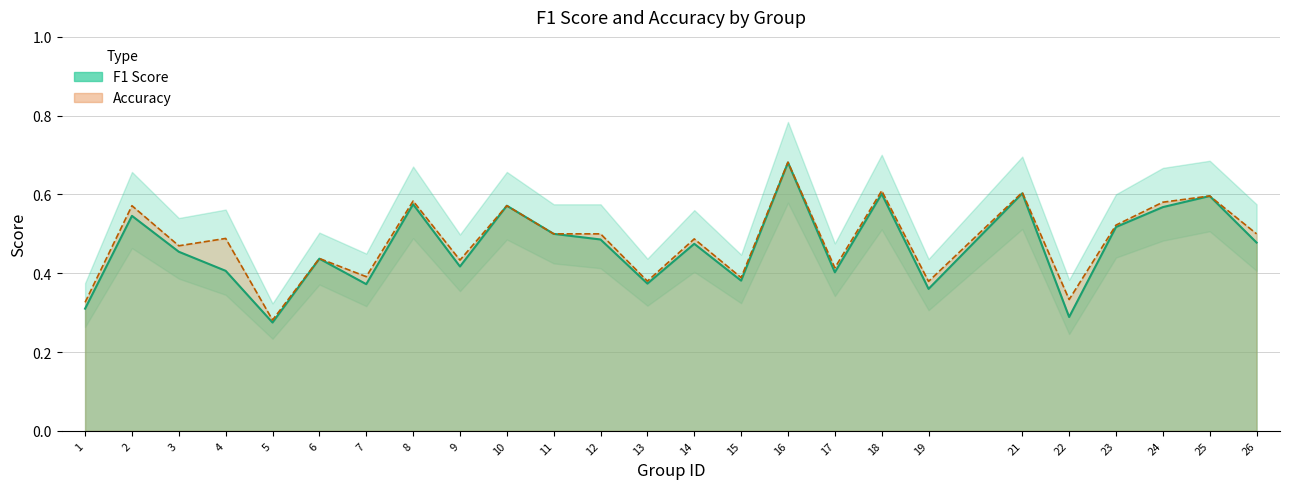

Where is the first local maximum for accuracy?

2